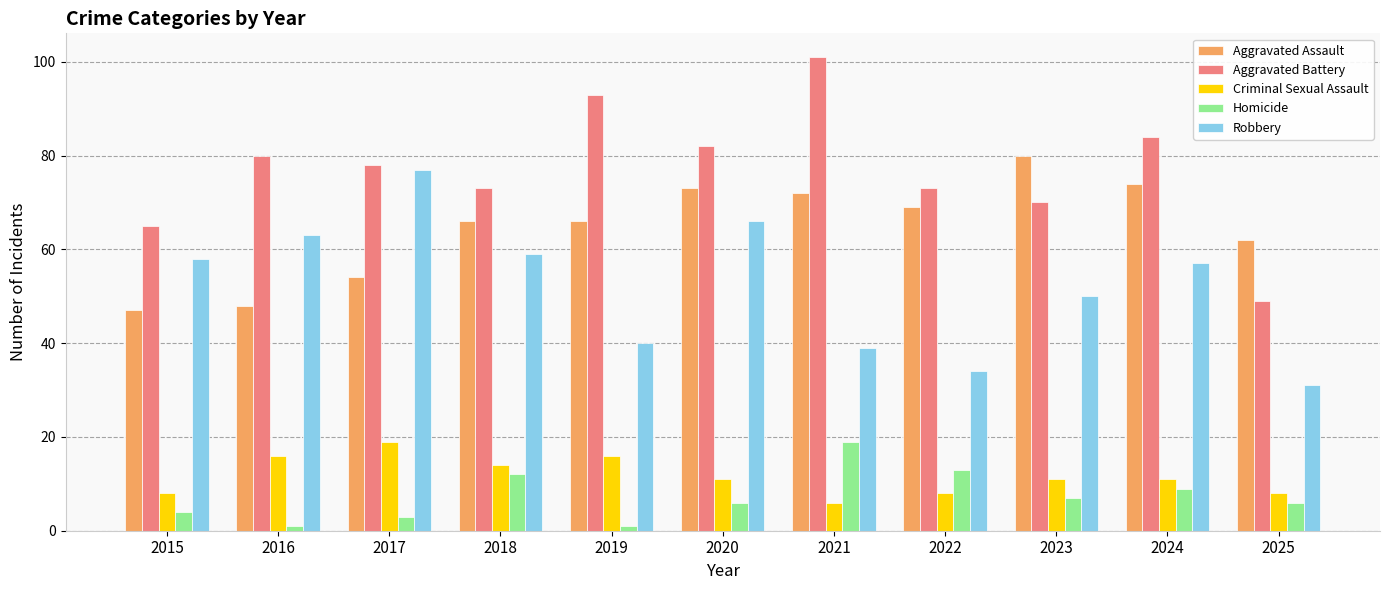

Read the Aggravated Battery value at 2023, to the nearest 10.

70